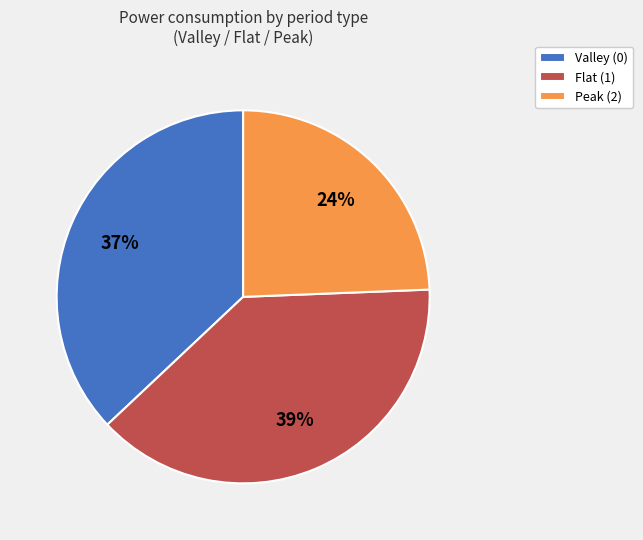

Is the sum of Valley (0) and Flat (1) greater than half?

Yes